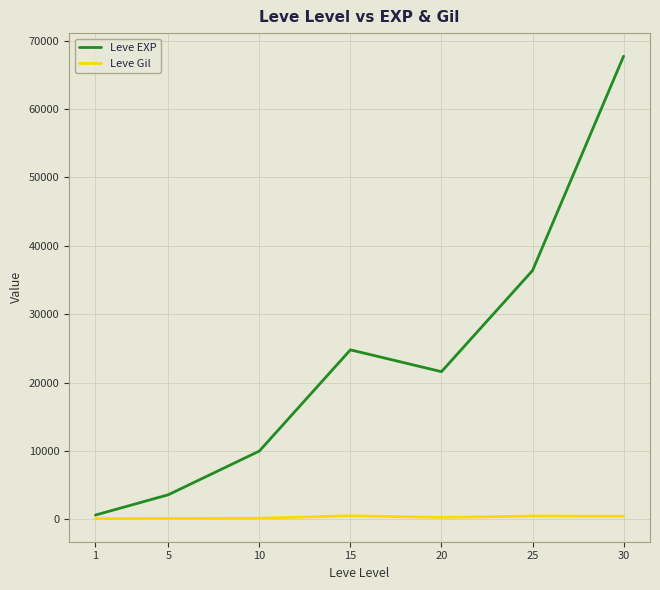

Rank the series by their maximum value, from lowest to highest.

Leve Gil, Leve EXP